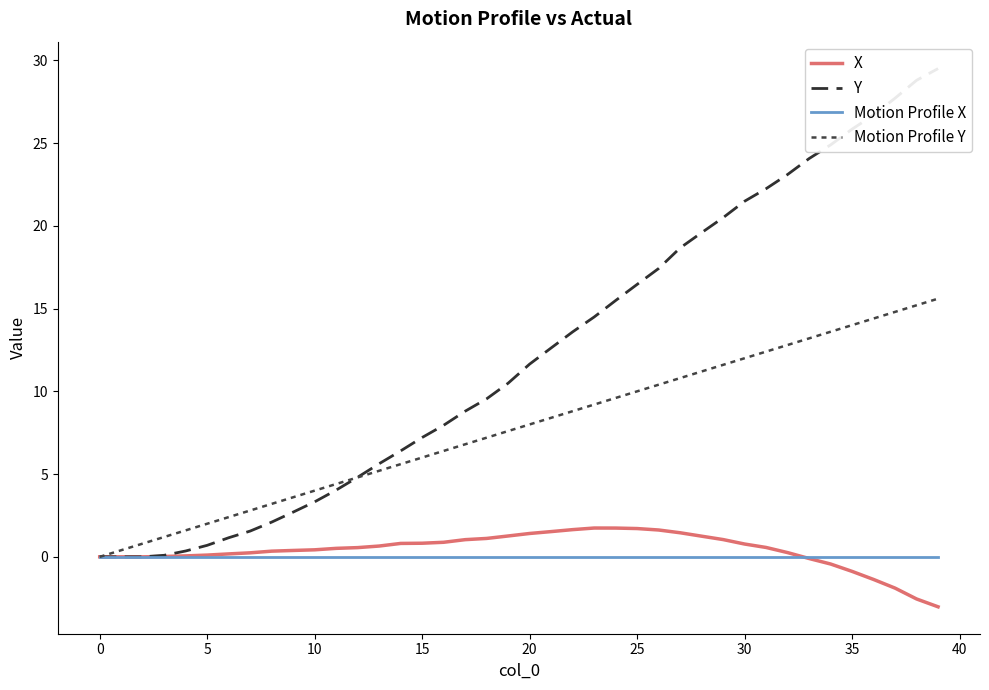

At which category does the chart reach its peak across all series?

39